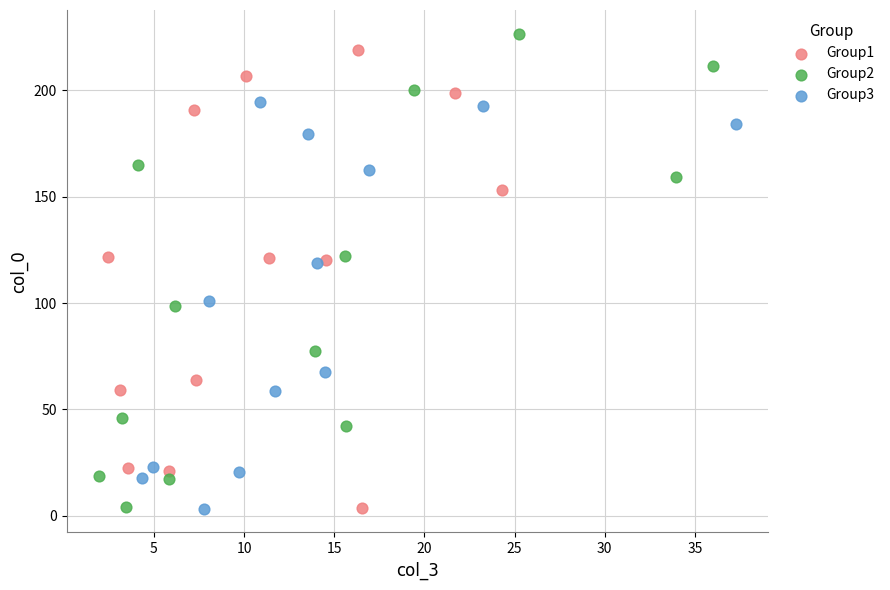

Which series has the largest Y range (max minus min)?

Group2